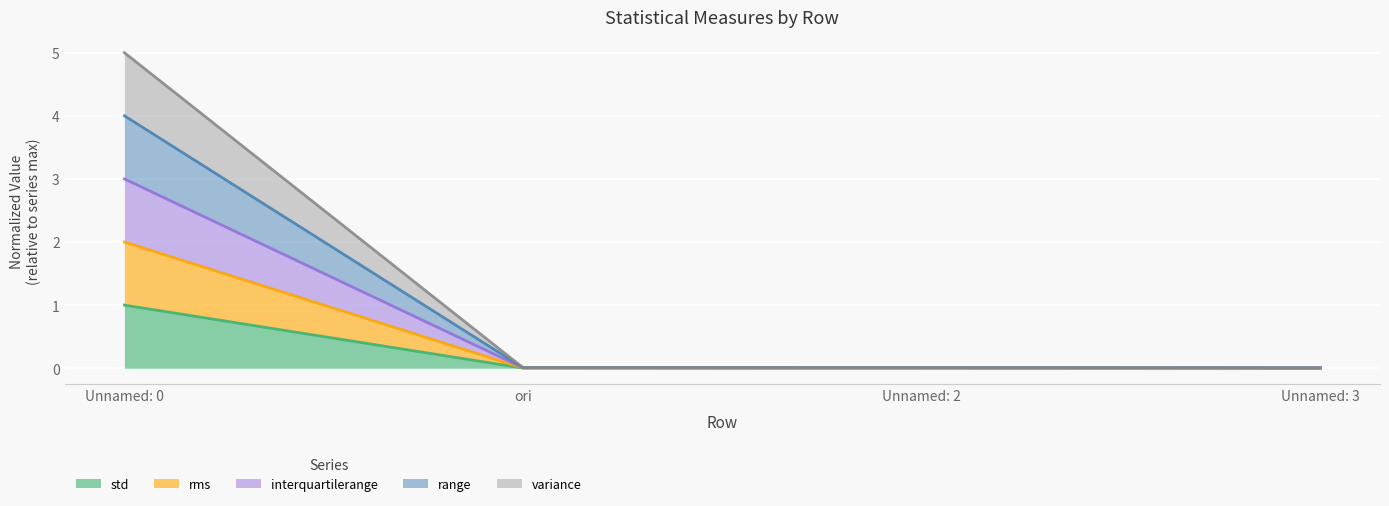

True or false: interquartilerange and variance intersect in this chart.

False